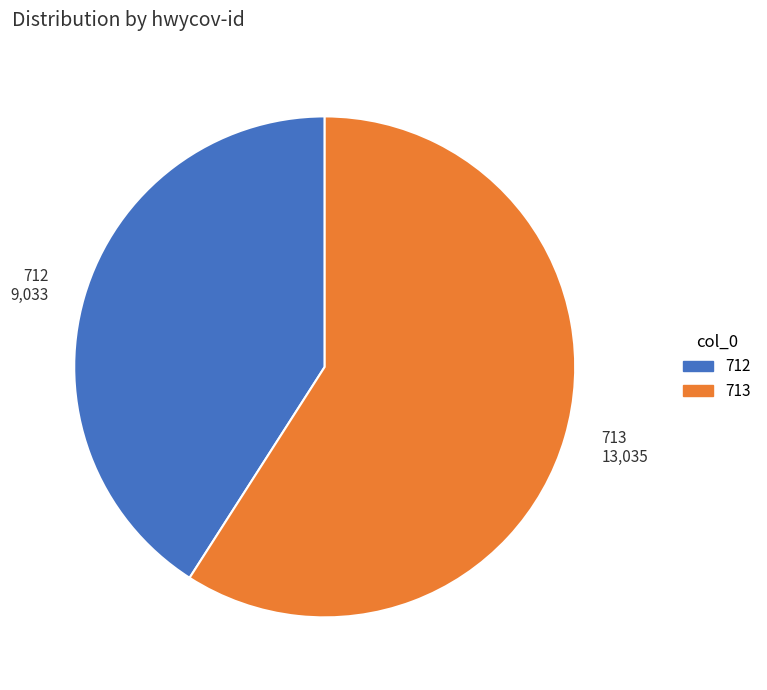

Does any single category account for the majority?

Yes